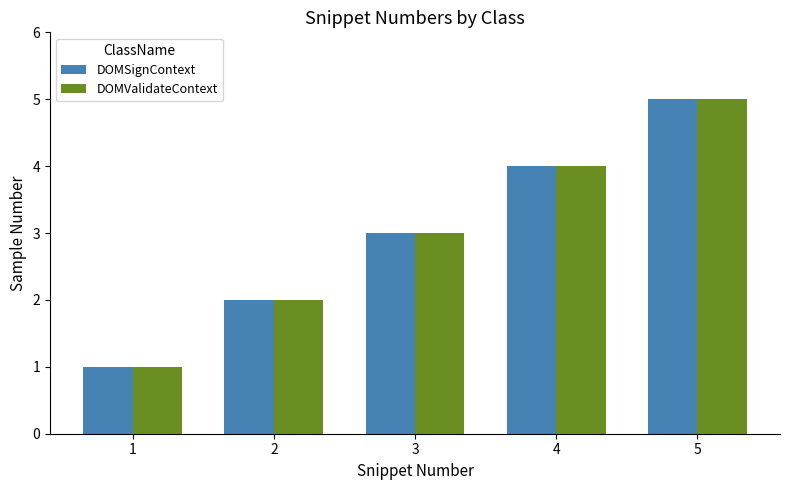

What is the greatest value displayed?

5